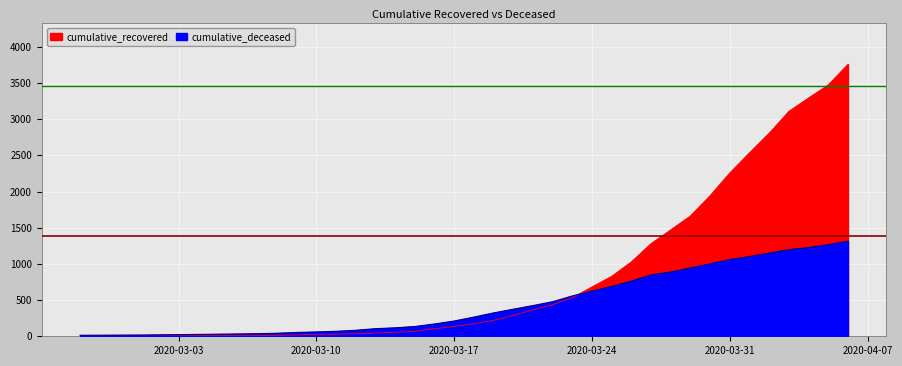

What are all the series names shown in the legend?

cumulative_recovered, cumulative_deceased